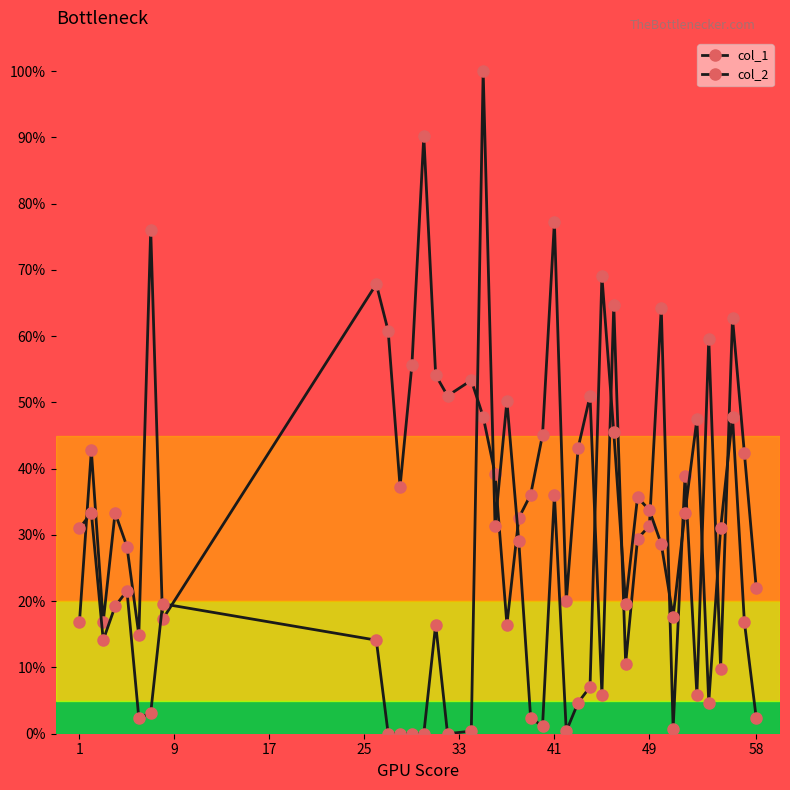

How many intersections are there between col_1 and col_2?

17